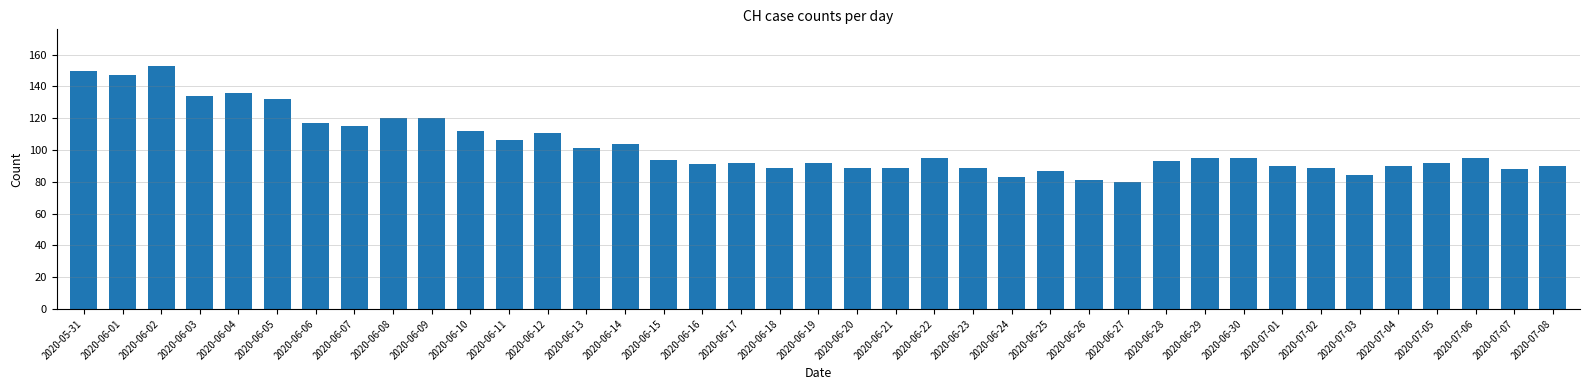

Between 2020-06-14 and 2020-06-28, which is larger?

2020-06-14